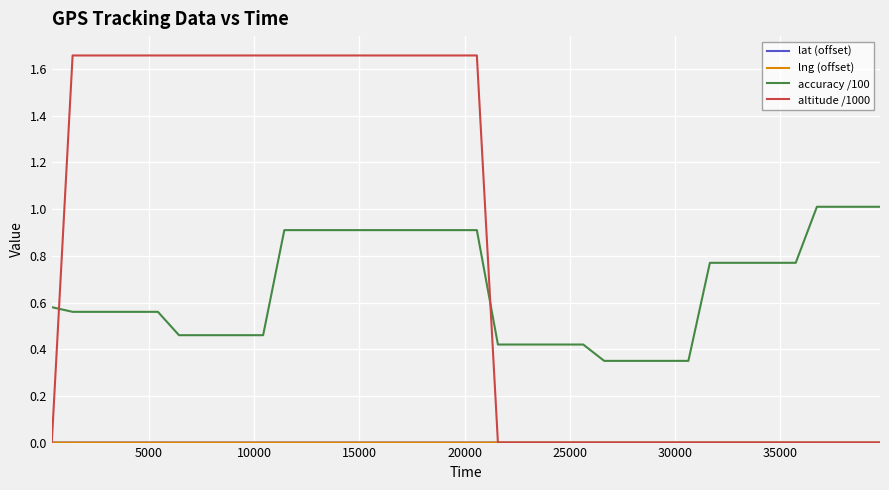

Which series has the largest total across all categories?

altitude /1000